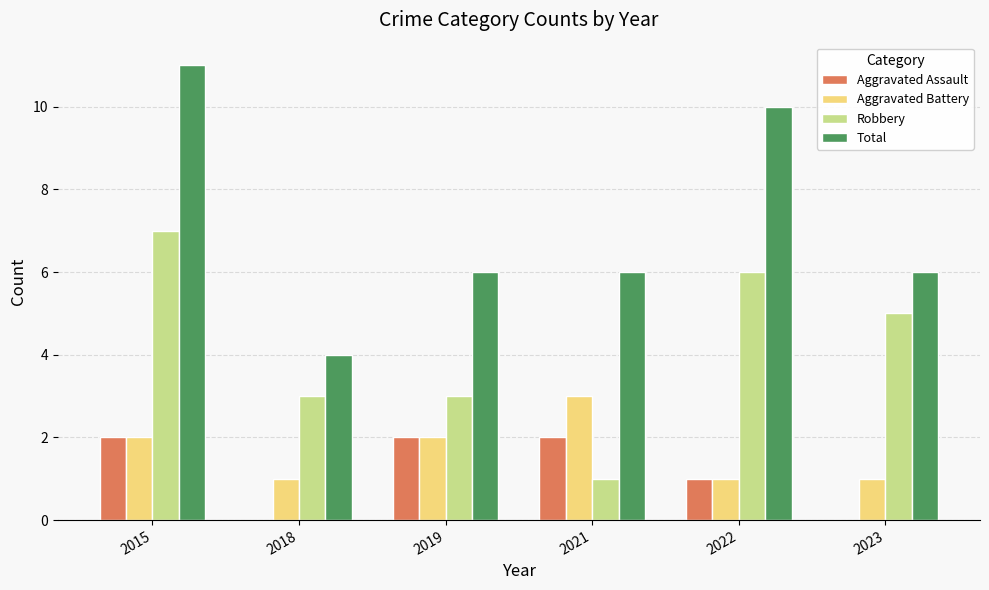

What is the sum of the Robbery values at 2022 and 2023?

11